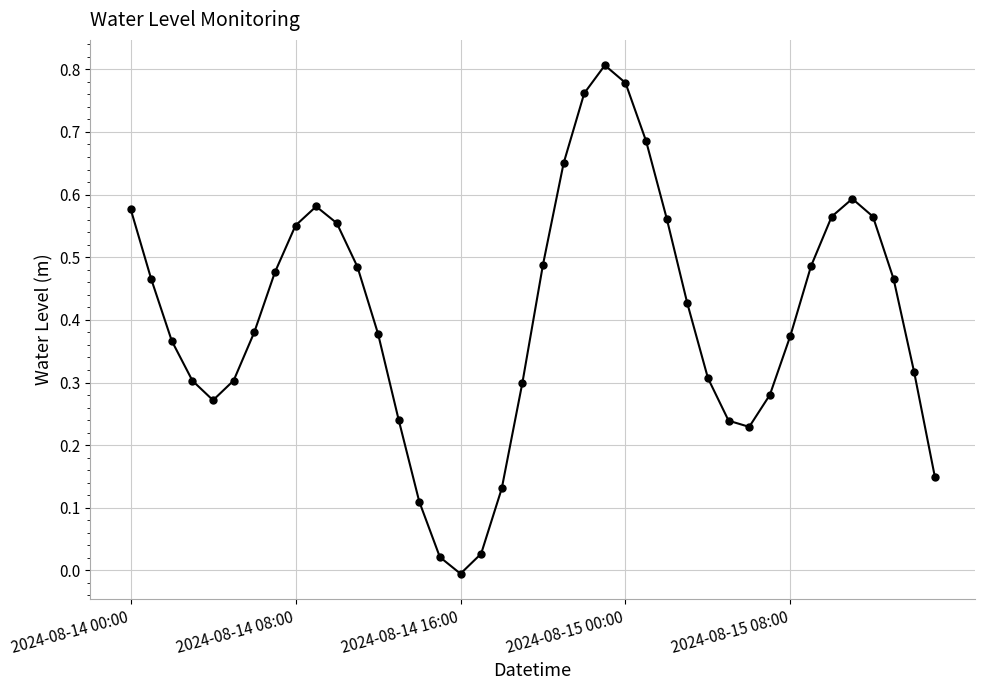

How many points are lower than both their immediate neighbors (excluding endpoints)?

3